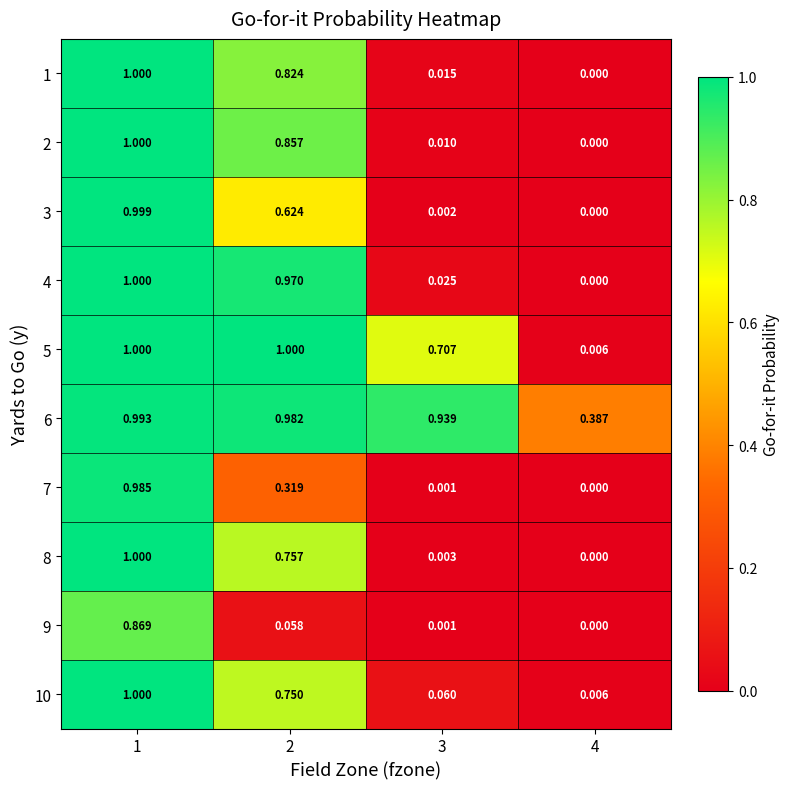

At which category does the chart reach its peak across all series?

1